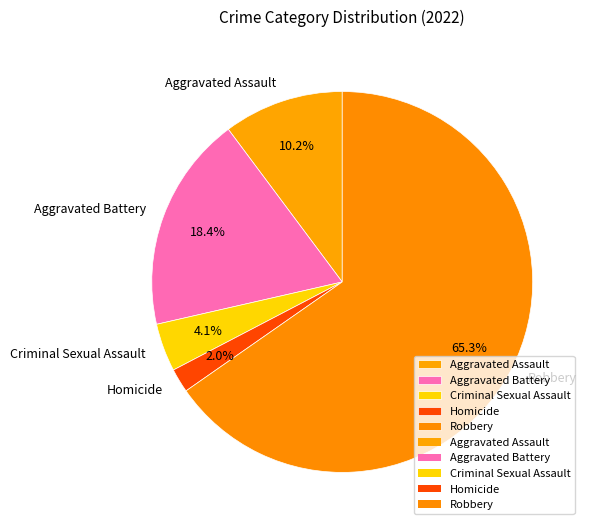

Rank the categories by value from highest to lowest.

Robbery, Aggravated Battery, Aggravated Assault, Criminal Sexual Assault, Homicide